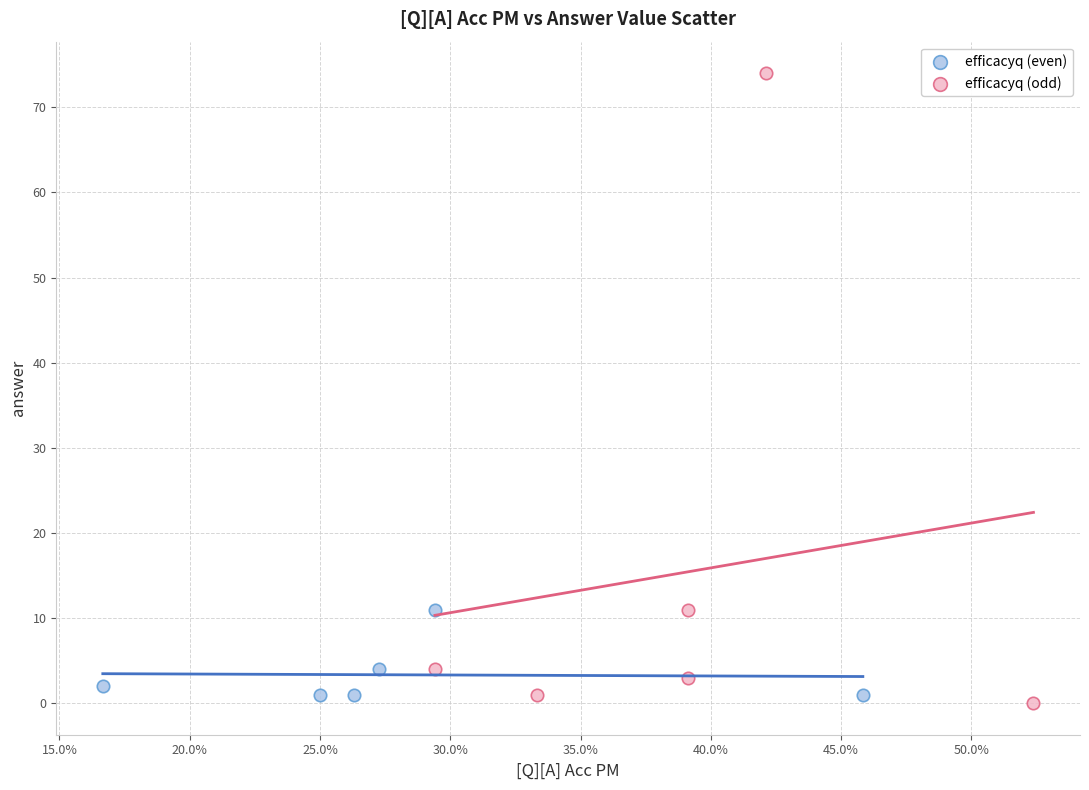

Which series contains the highest Y value?

efficacyq (odd)